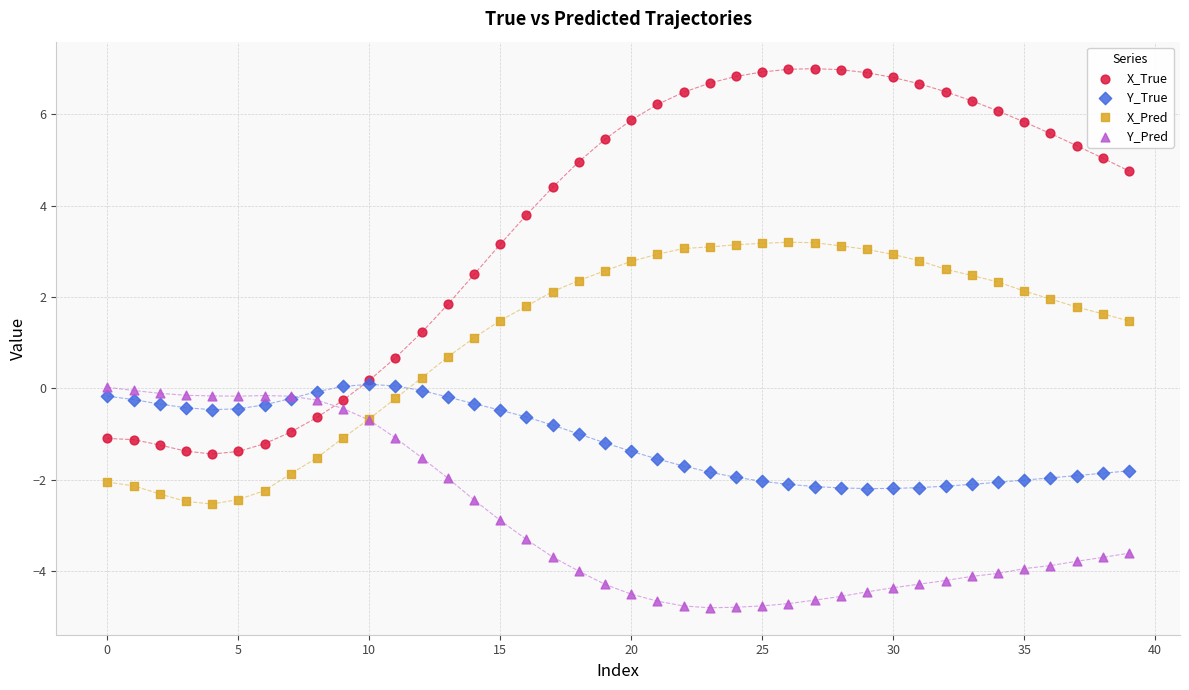

Which series reaches the minimum Y coordinate?

Y_Pred